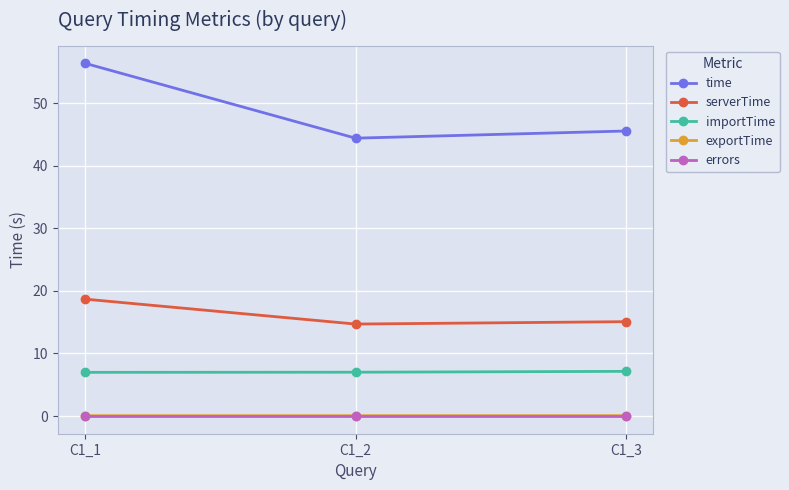

What is the sum of the serverTime values at C1_1 and C1_3?

33.8